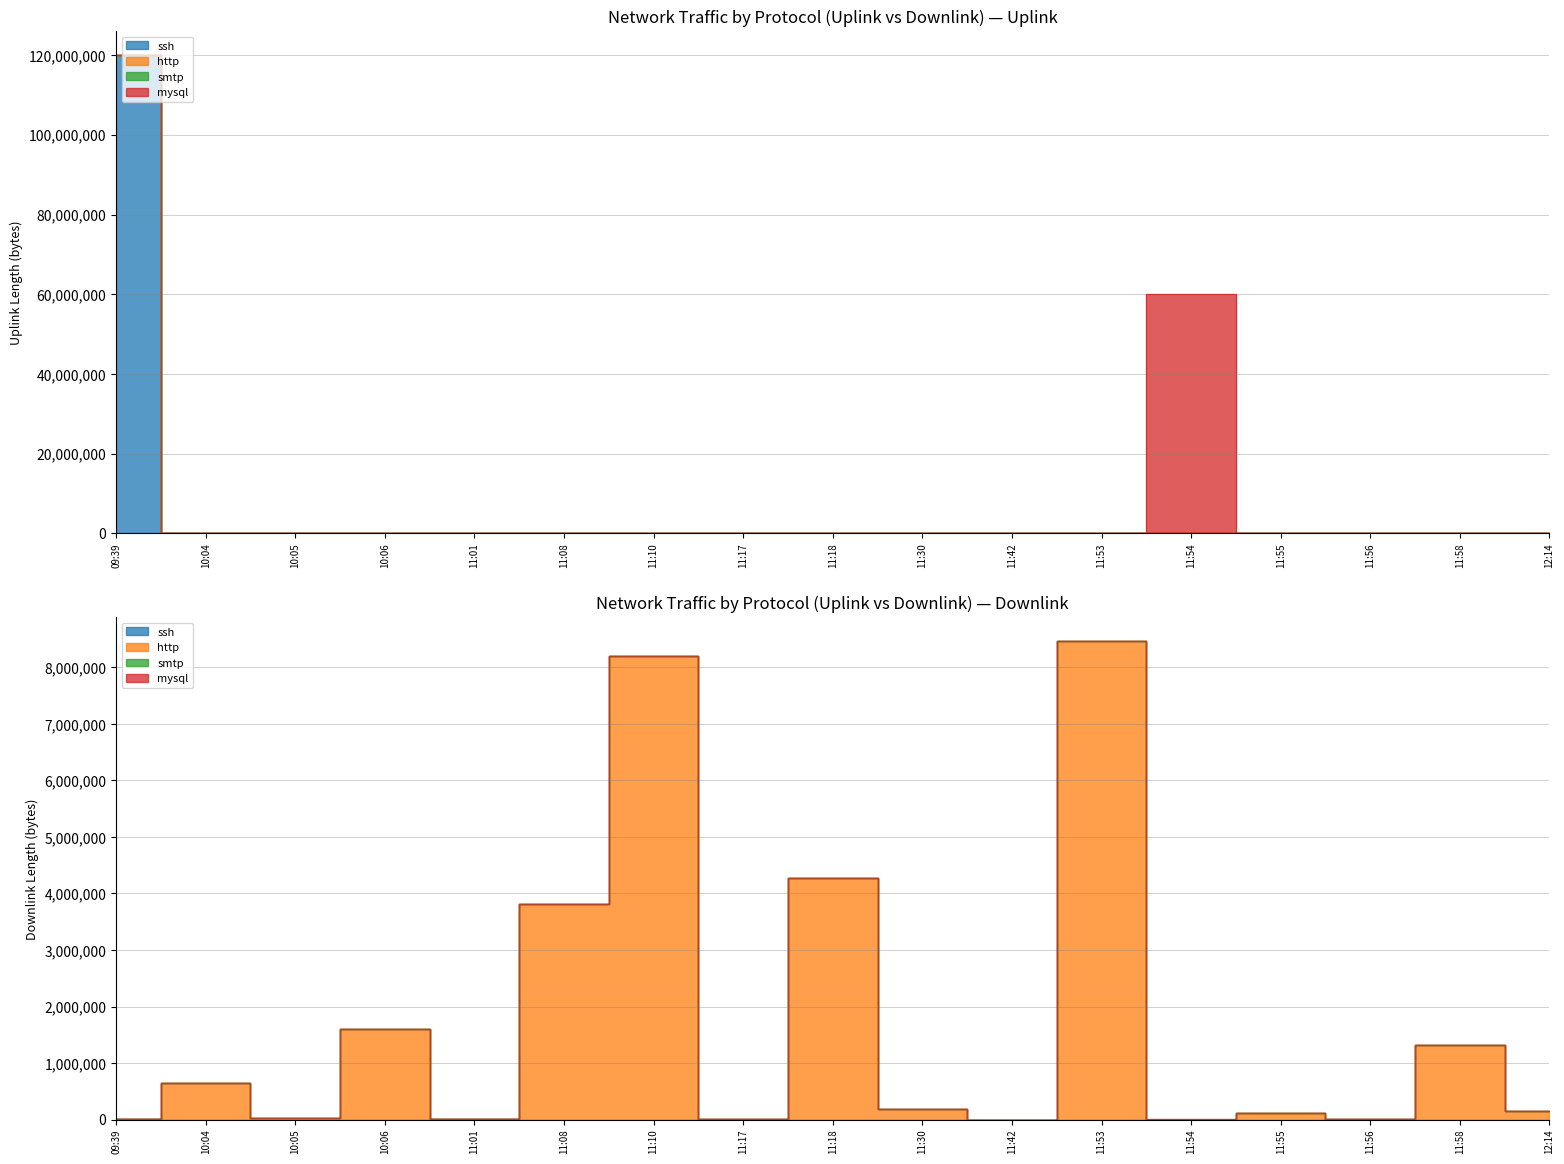

Reading left to right, extract all data points from this chart.

ssh: 09:39=120006021	10:04=0	10:05=0	10:06=0	11:01=207	11:08=0	11:10=0	11:17=0	11:18=0	11:30=0	11:42=0	11:53=0	11:54=0	11:55=0	11:56=0	11:58=0	12:14=0
http: 09:39=0	10:04=34279	10:05=2	10:06=396	11:01=0	11:08=43804	11:10=55235	11:17=1191	11:18=10029	11:30=18062	11:42=0	11:53=3295	11:54=0	11:55=42554	11:56=6591	11:58=17143	12:14=6578
smtp: 09:39=0	10:04=0	10:05=0	10:06=0	11:01=0	11:08=0	11:10=0	11:17=0	11:18=0	11:30=0	11:42=148	11:53=0	11:54=0	11:55=0	11:56=0	11:58=0	12:14=0
mysql: 09:39=0	10:04=0	10:05=0	10:06=0	11:01=0	11:08=0	11:10=0	11:17=0	11:18=0	11:30=0	11:42=0	11:53=0	11:54=60002991	11:55=0	11:56=0	11:58=0	12:14=0